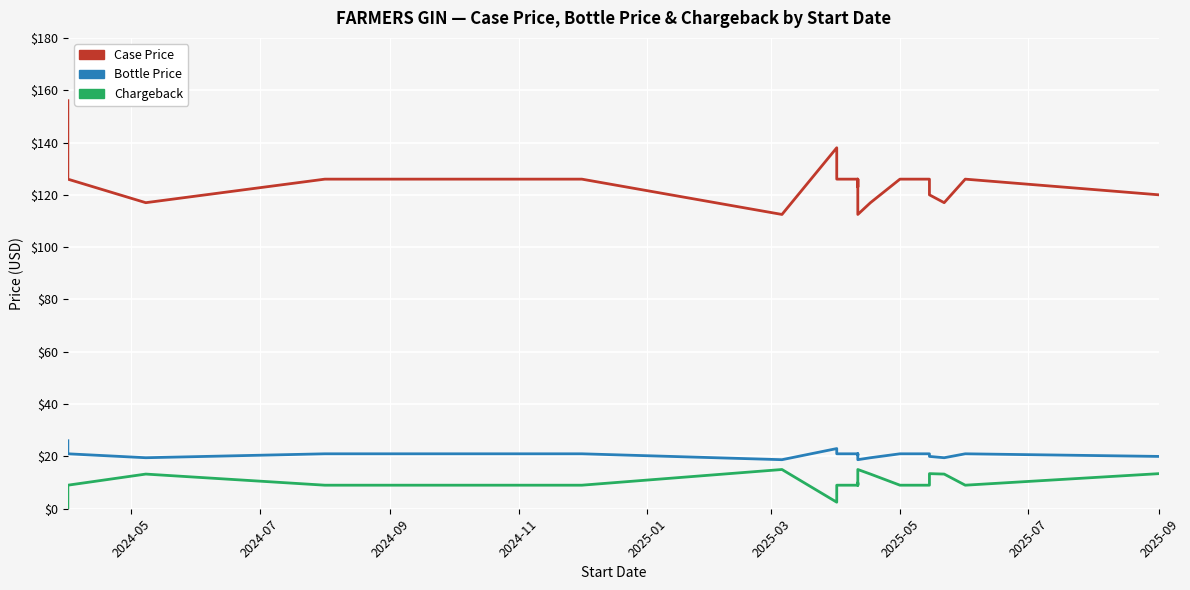

Rank the series at 2025-01 from lowest to highest value.

Chargeback, Bottle Price, Case Price